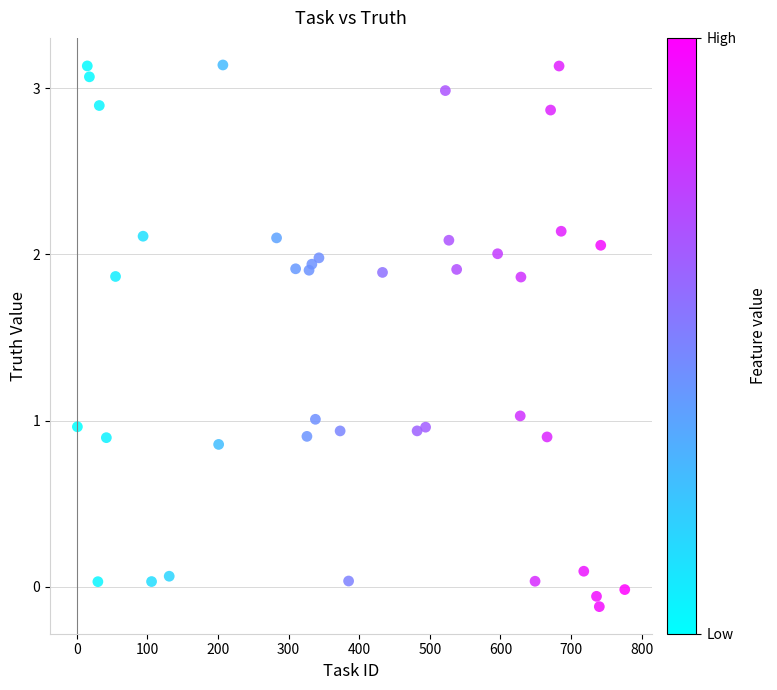

What is the range of Y values (max minus min)?

3.3